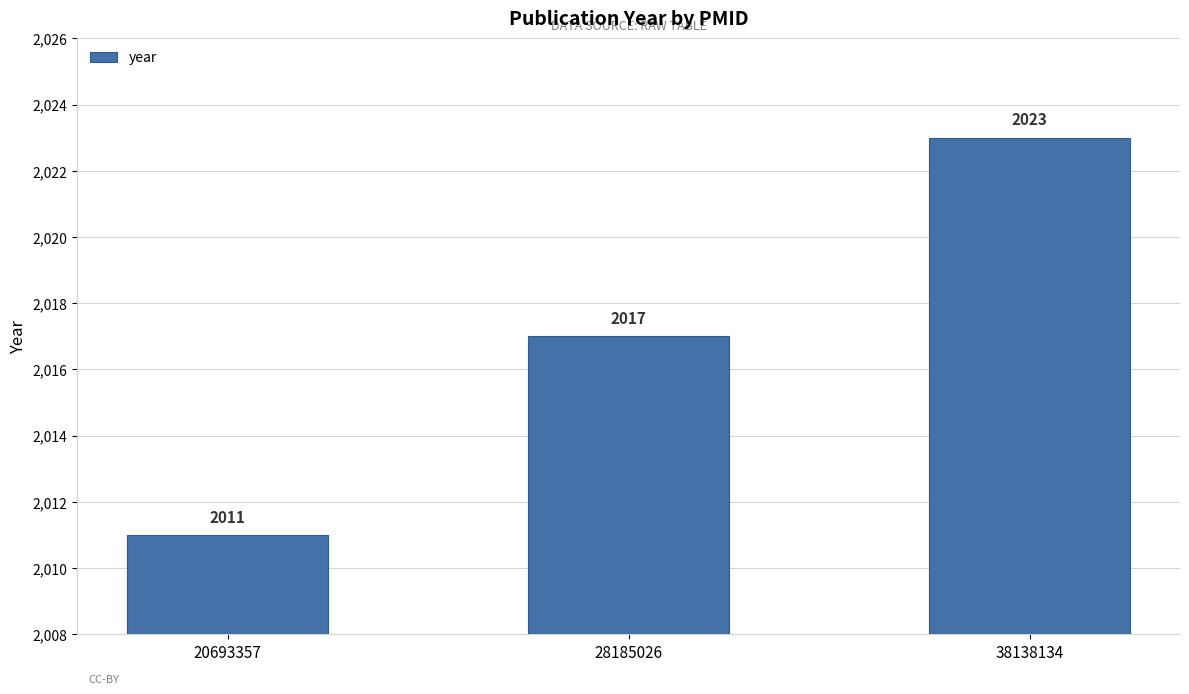

What is the maximum value shown in the chart?

2023